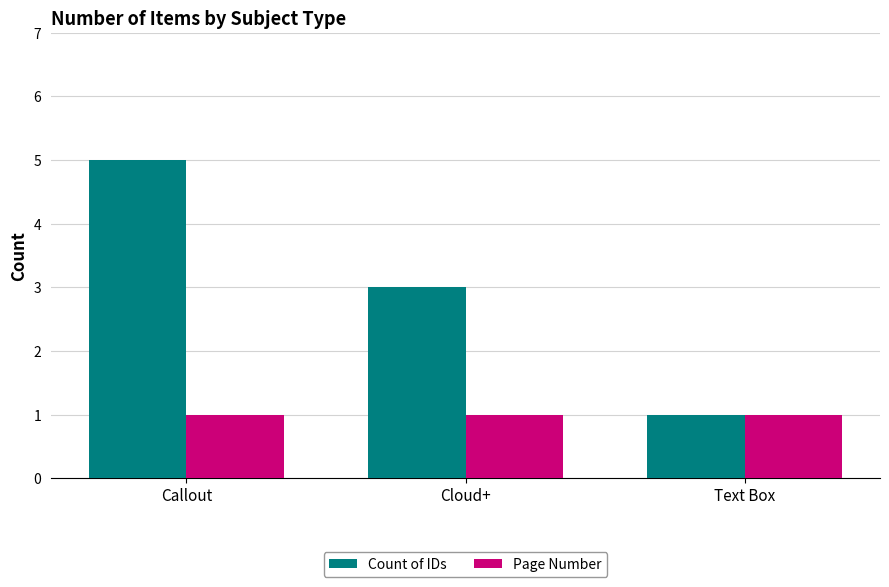

What position from the right is Text Box?

1